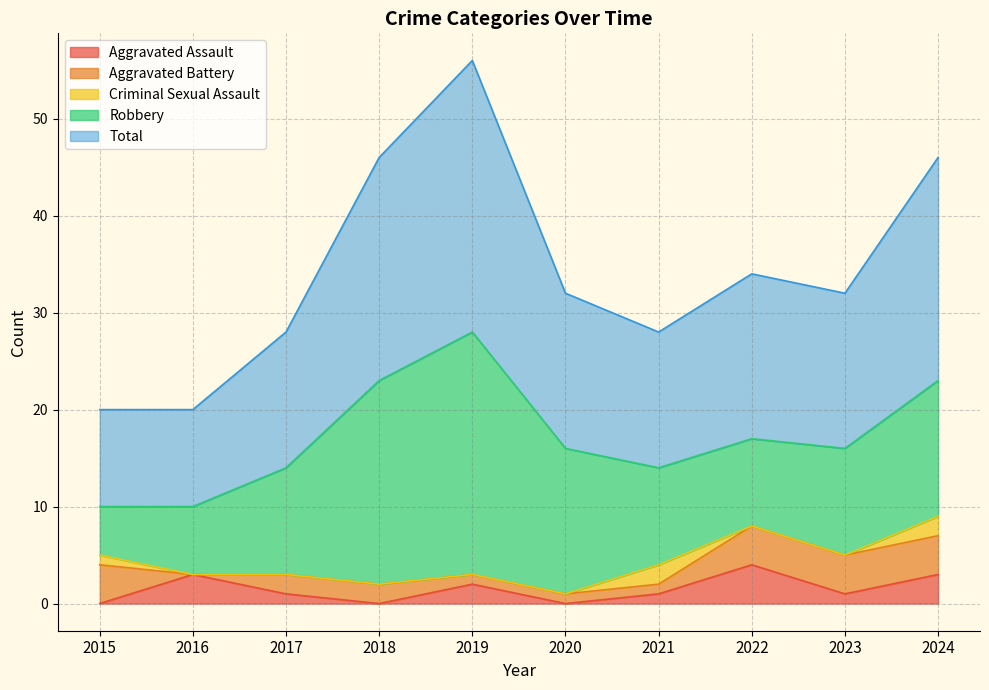

Count the number of data series in this chart.

5